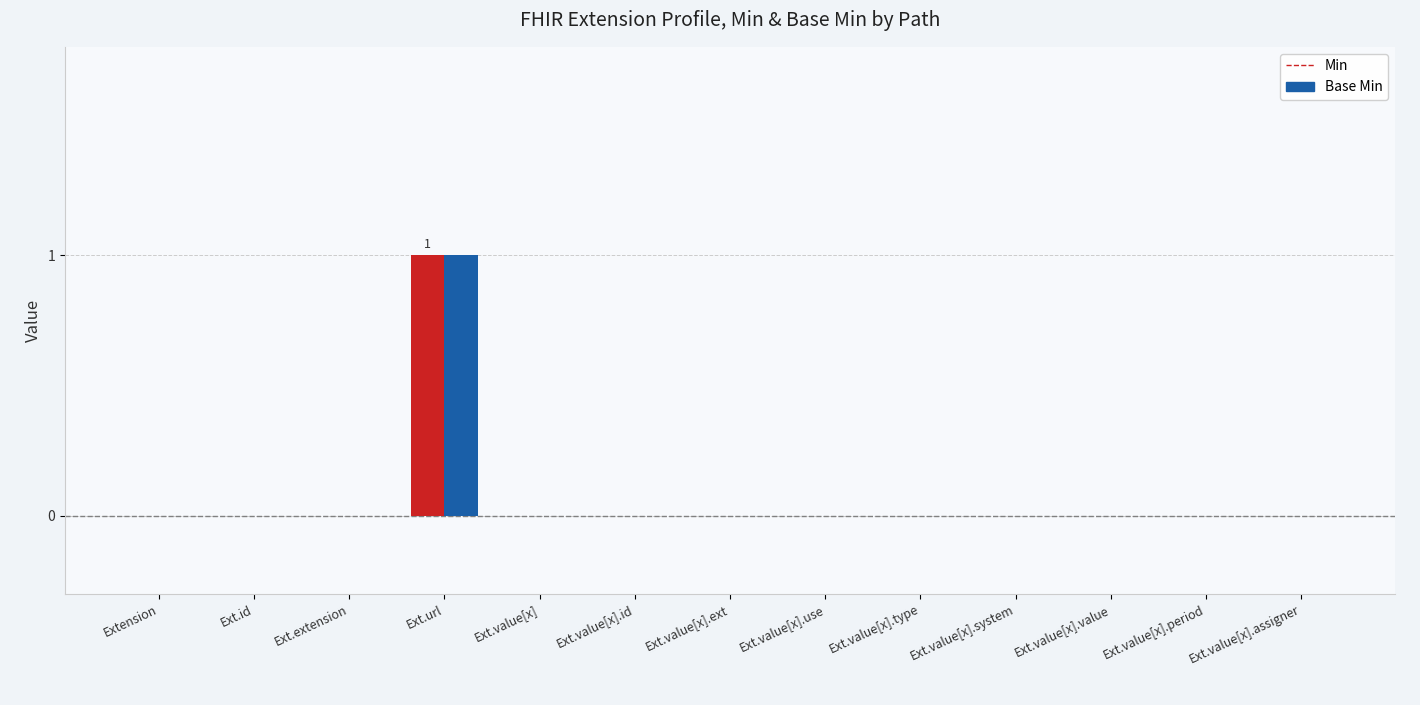

The Base Min series shows 1 at Ext.value[x].type. True or false?

False